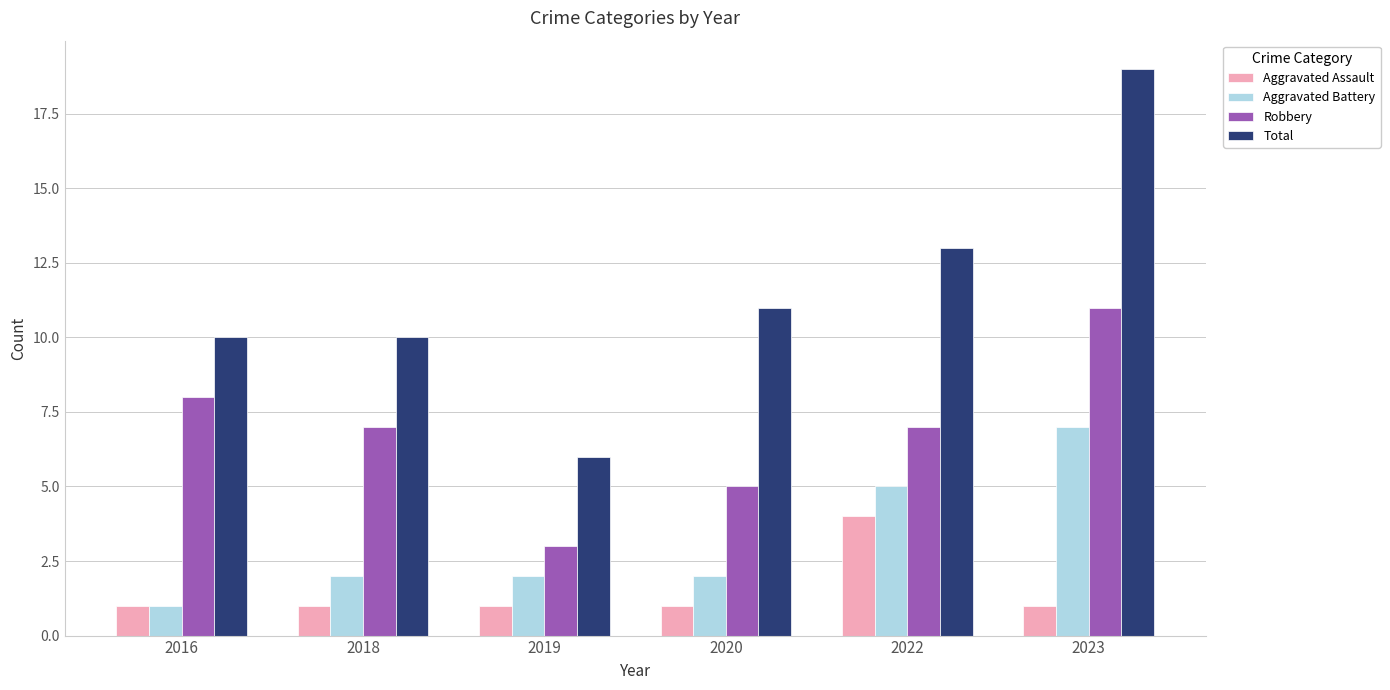

Rank the series by their average value, from highest to lowest.

Total, Robbery, Aggravated Battery, Aggravated Assault